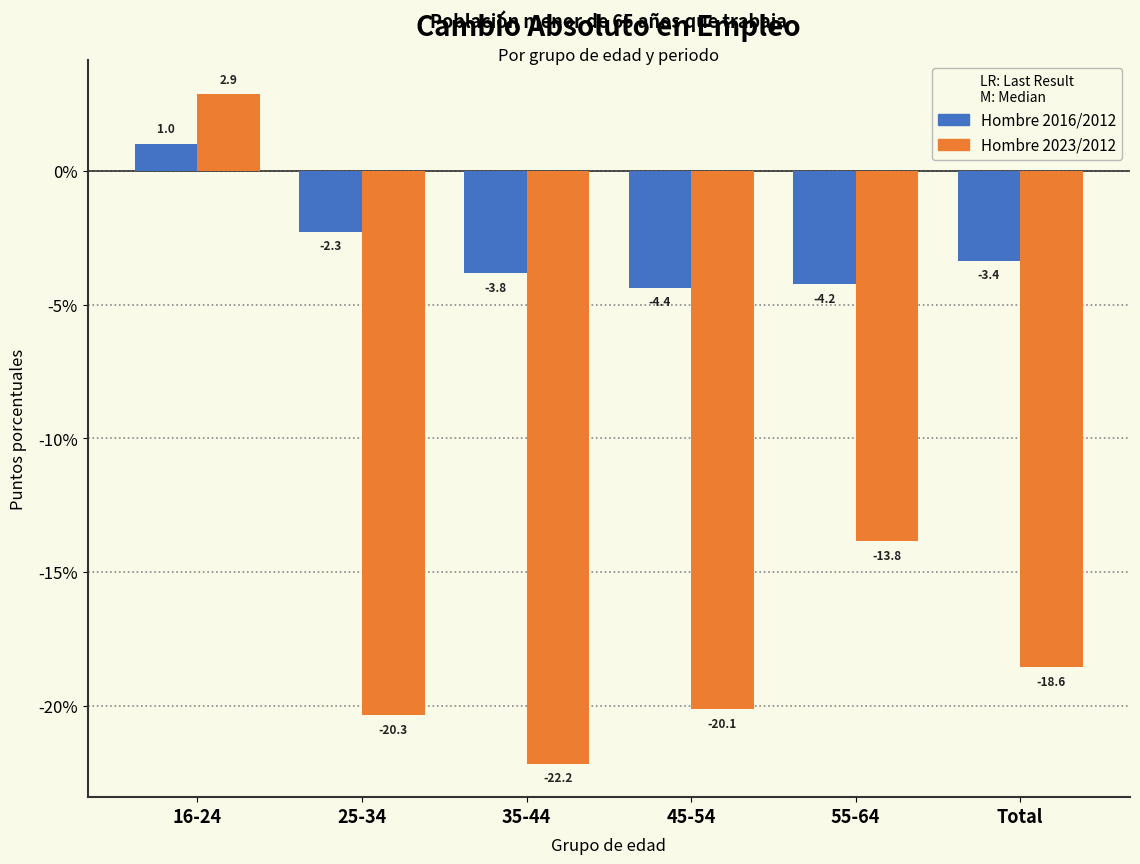

Reading right to left, what are all the values shown in this chart?

Hombre 2016/2012: Total=-3.4	55-64=-4.2	45-54=-4.4	35-44=-3.8	25-34=-2.3	16-24=1.0
Hombre 2023/2012: Total=-18.6	55-64=-13.8	45-54=-20.1	35-44=-22.2	25-34=-20.3	16-24=2.9